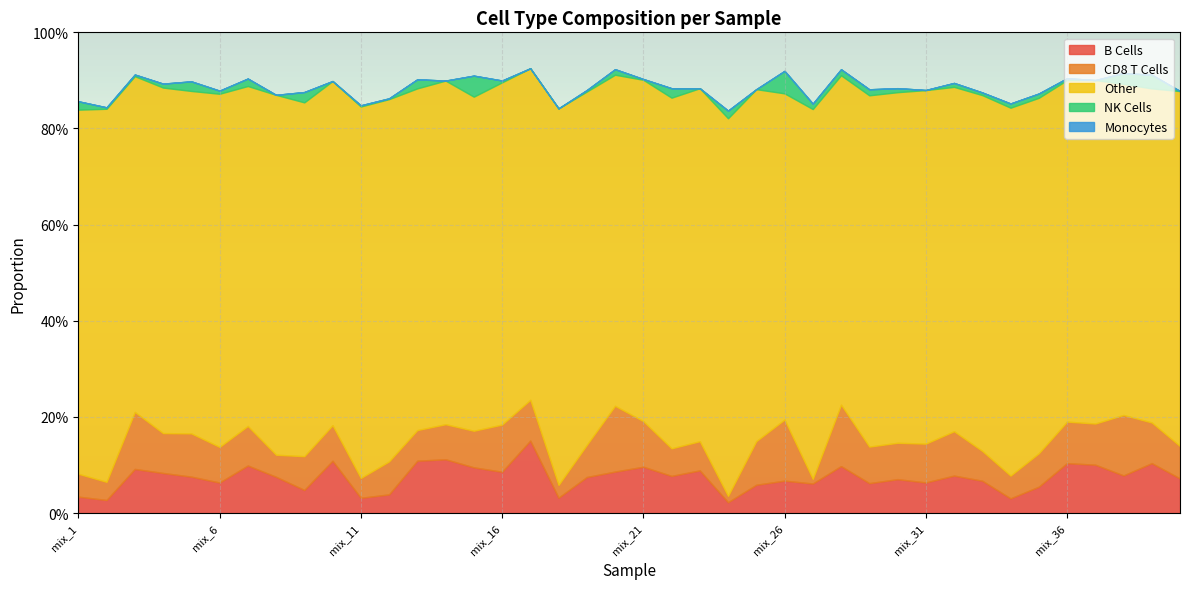

True or false: Other has a value of 1.3 at mix_14.

False